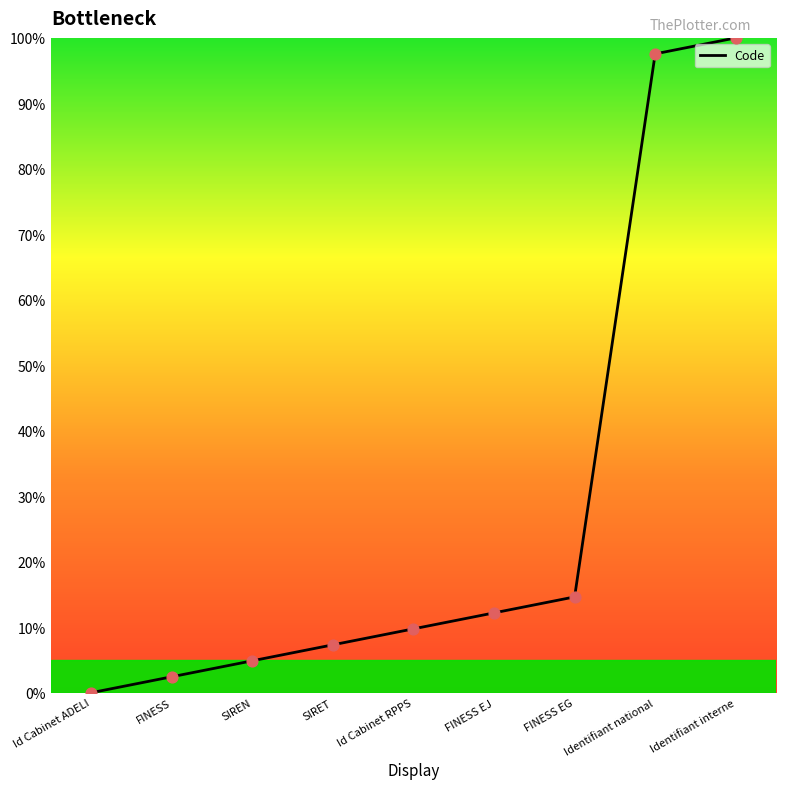

What is the ratio of the value at Identifiant interne to the value at SIRET?

13.7